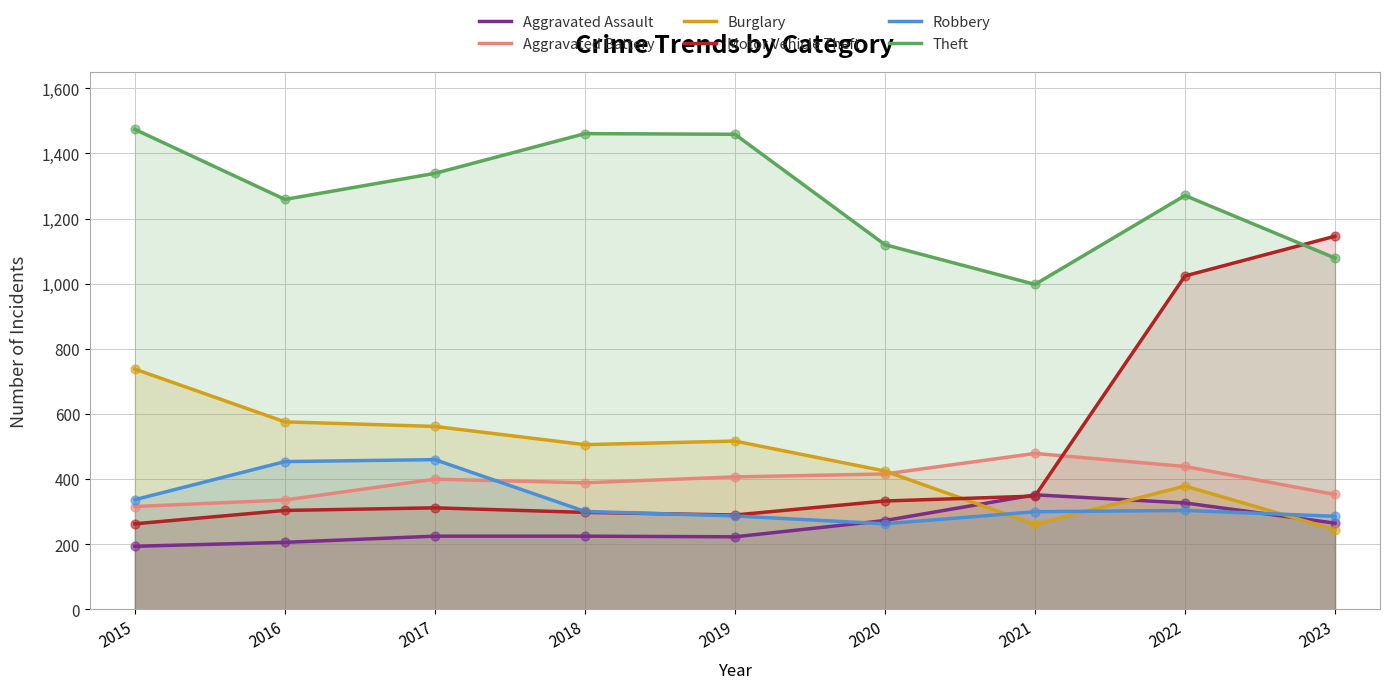

At how many categories does at least one series exceed 826?

9